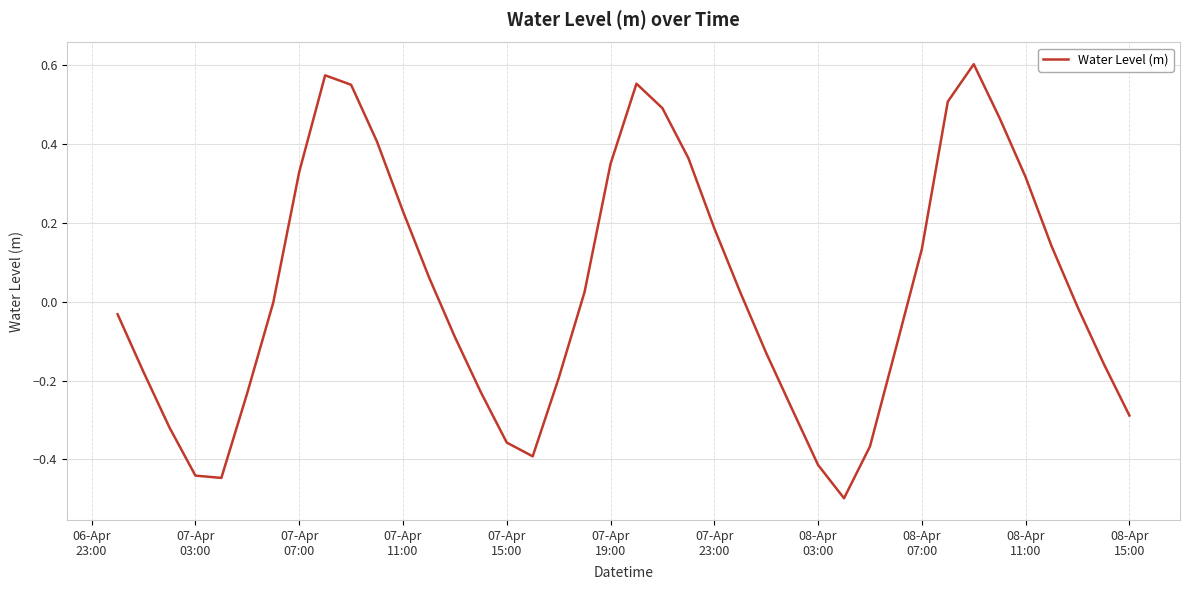

What is the smallest value displayed?

-0.5